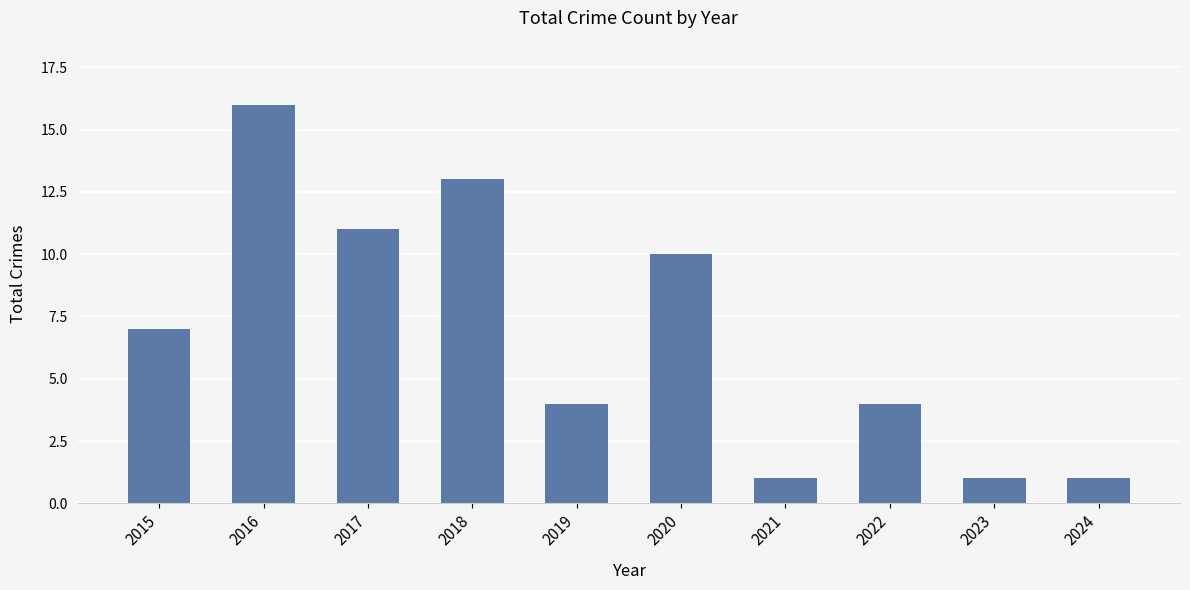

The chart shows a value of 13 at 2020. True or false?

False